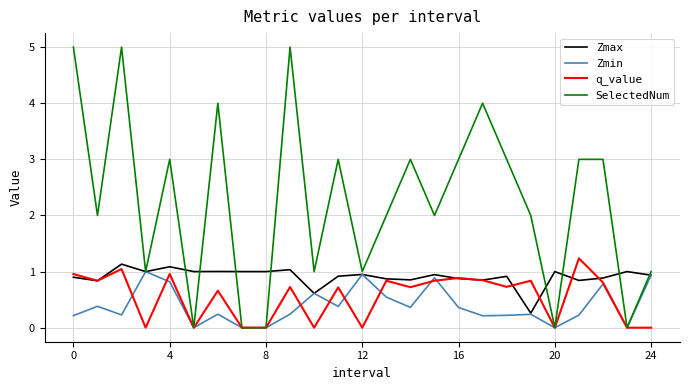

Which series has the largest total across all categories?

SelectedNum